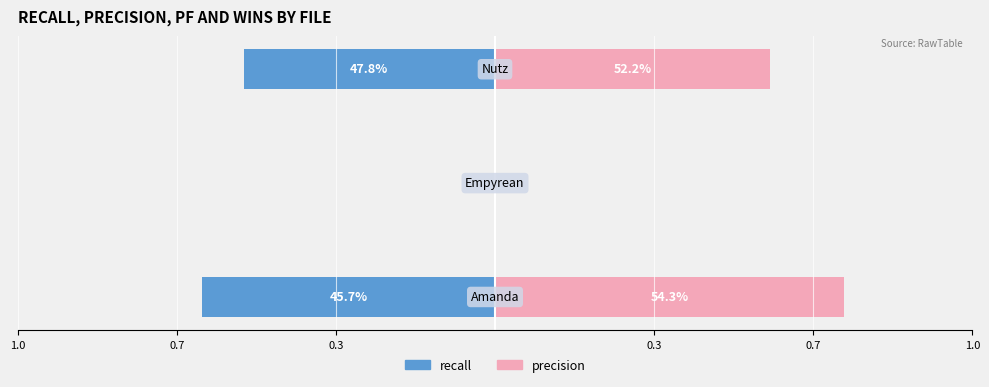

Is it true that wins equals 1.1 at amanda.csv?

False